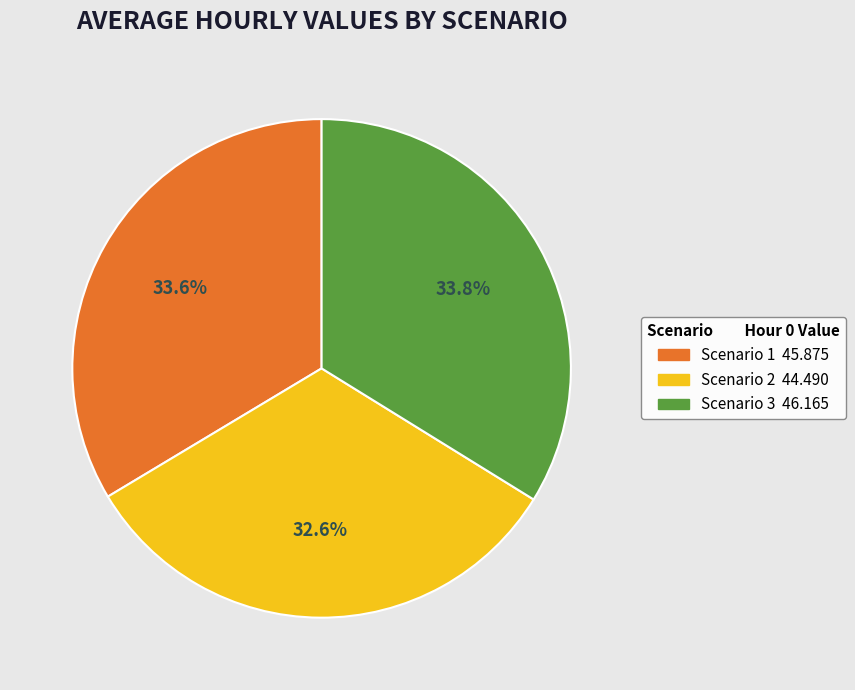

Combined, do Scenario 2 and Scenario 3 account for over 50%?

Yes